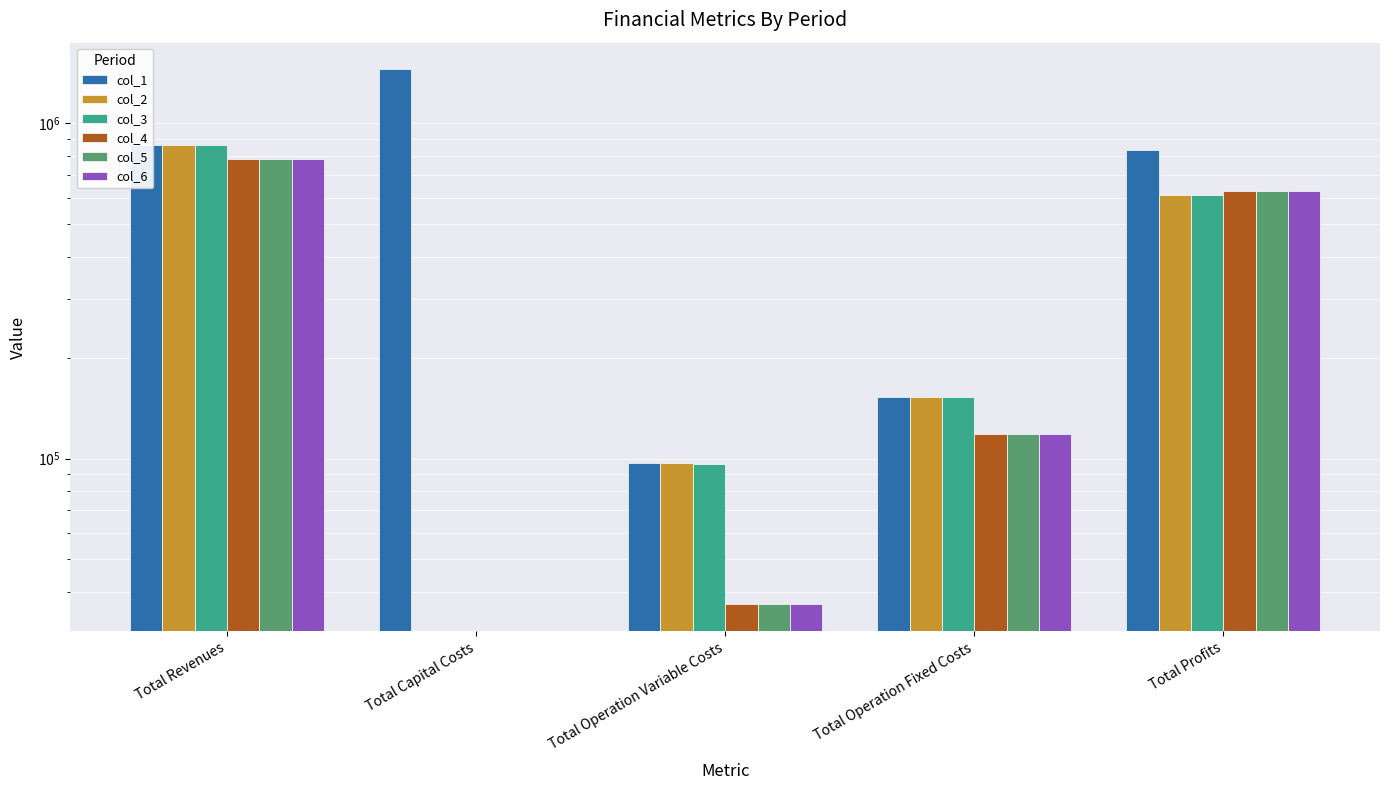

What is the value of the col_1 bar at the 4th from the left?

152225.4